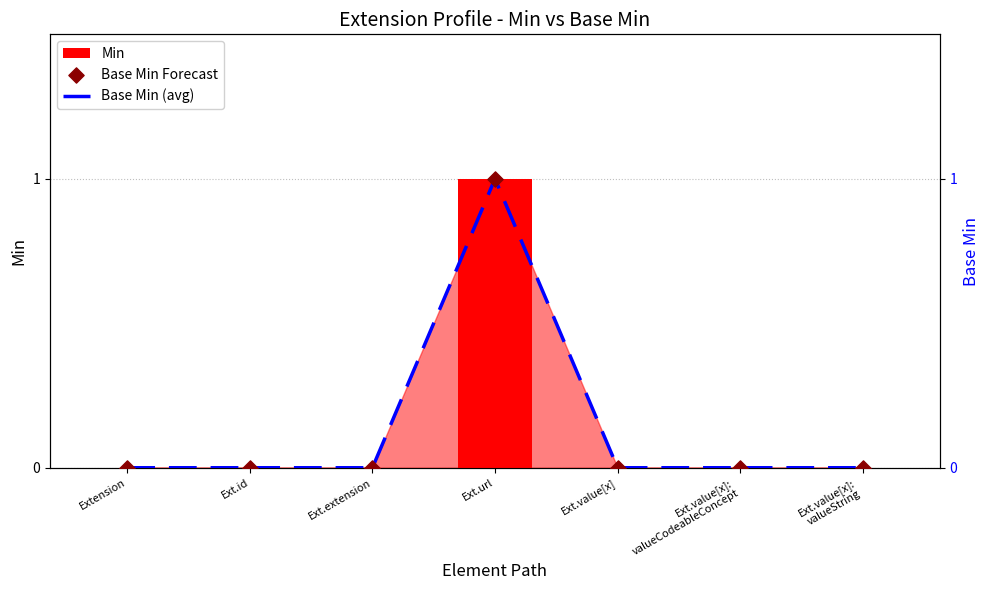

Which series has the largest Y range (max minus min)?

Min